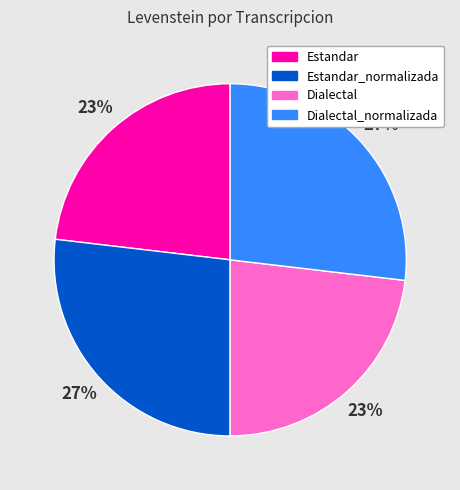

How many segments does this pie chart have?

4